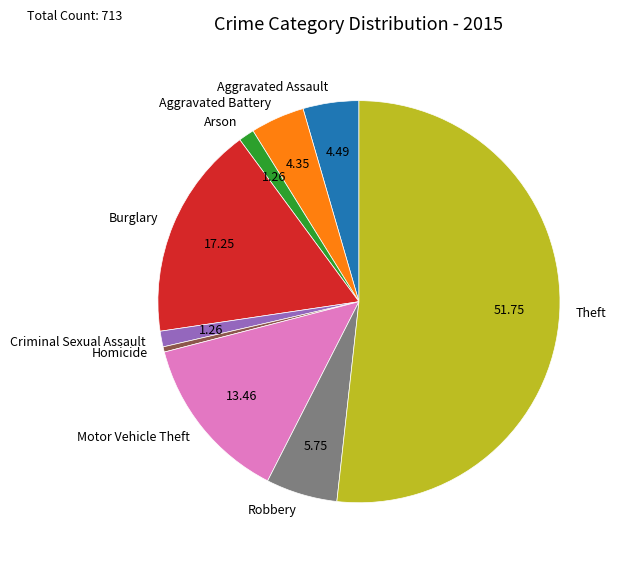

Which slice is the smallest?

Homicide